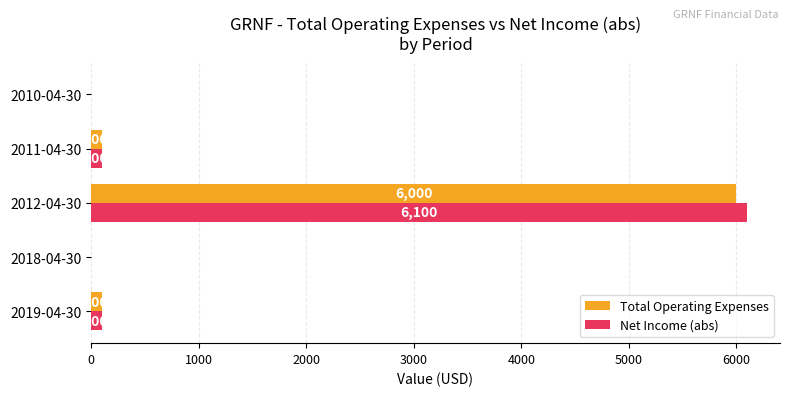

Which series has the widest spread of values?

Net Income (abs)